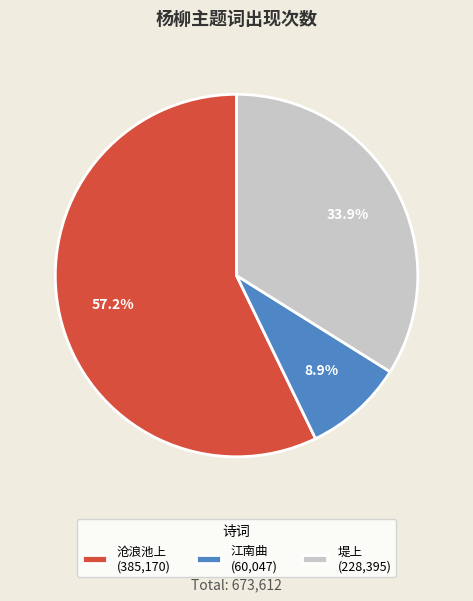

What is the majority slice?

沧浪池上 (385,170)